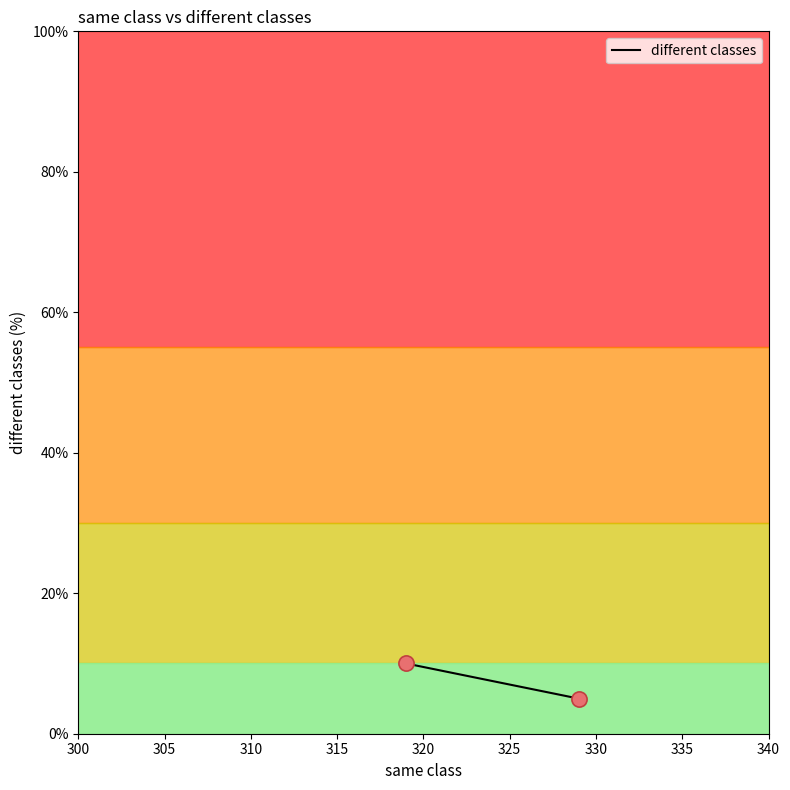

What is the range of X values (max minus min)?

10